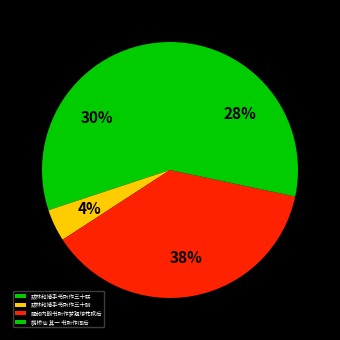

How many segments does this pie chart have?

4